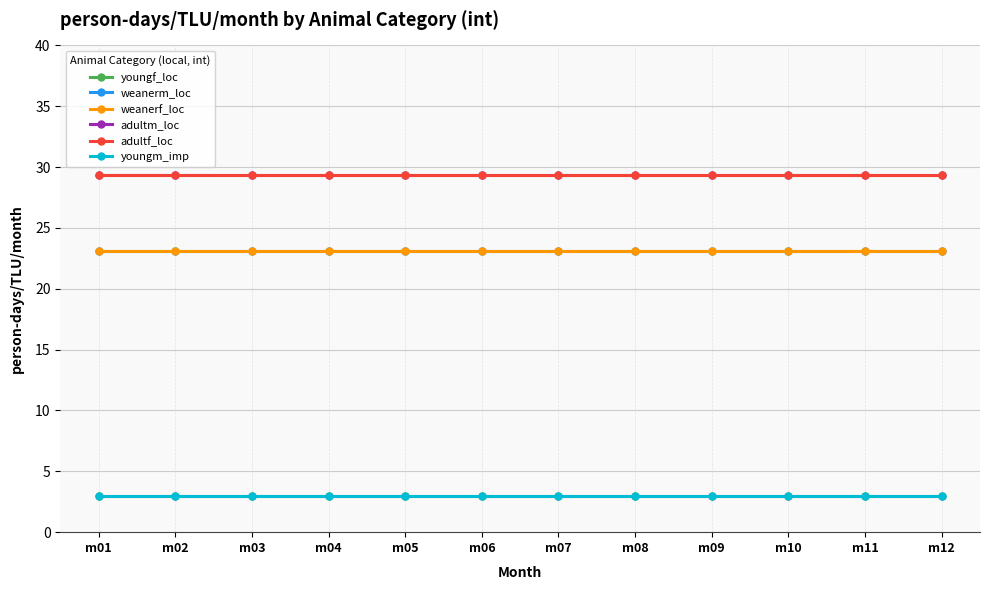

Is this an area chart (filled region under the line)?

No